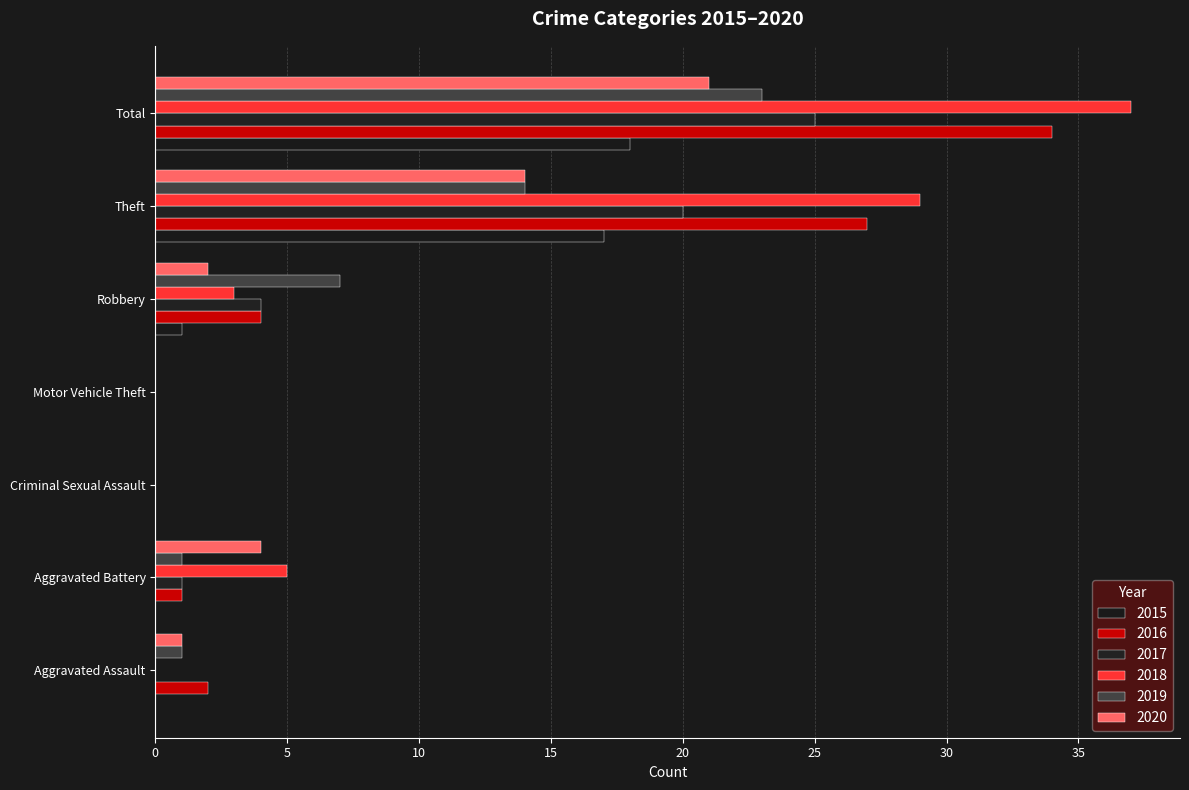

What is the difference between the maximum and minimum values in the 2019 series?

23